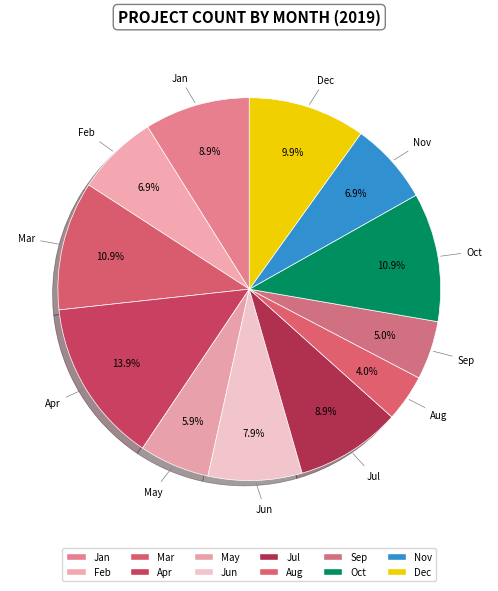

Count the number of slices in the pie.

12